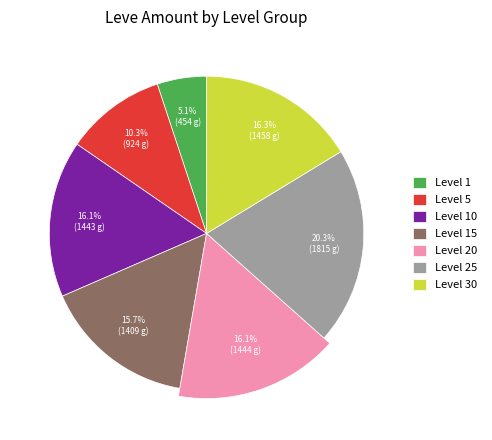

Is the sum of Level 15 and Level 25 greater than half?

No